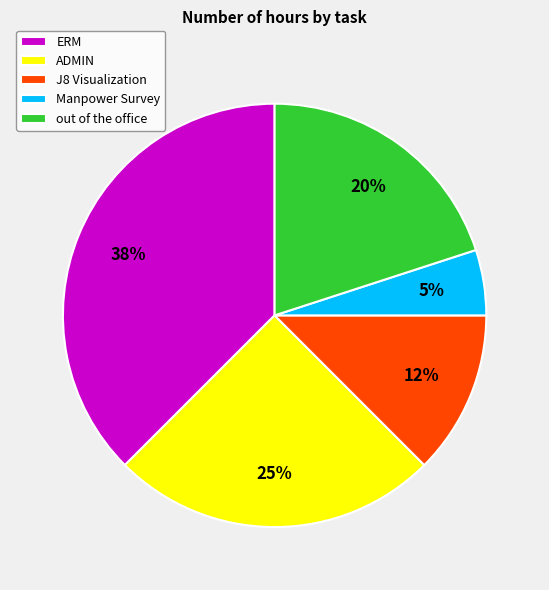

How many segments does this pie chart have?

5